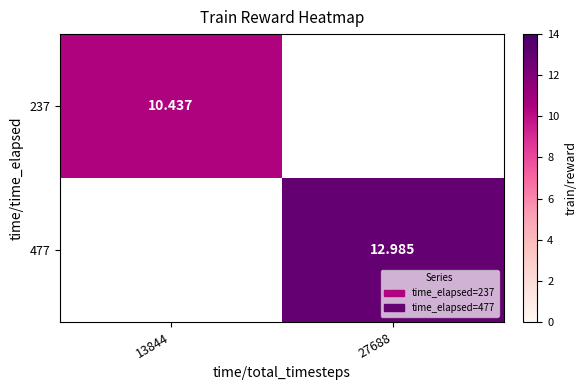

How many positive values does the 237 series have?

1